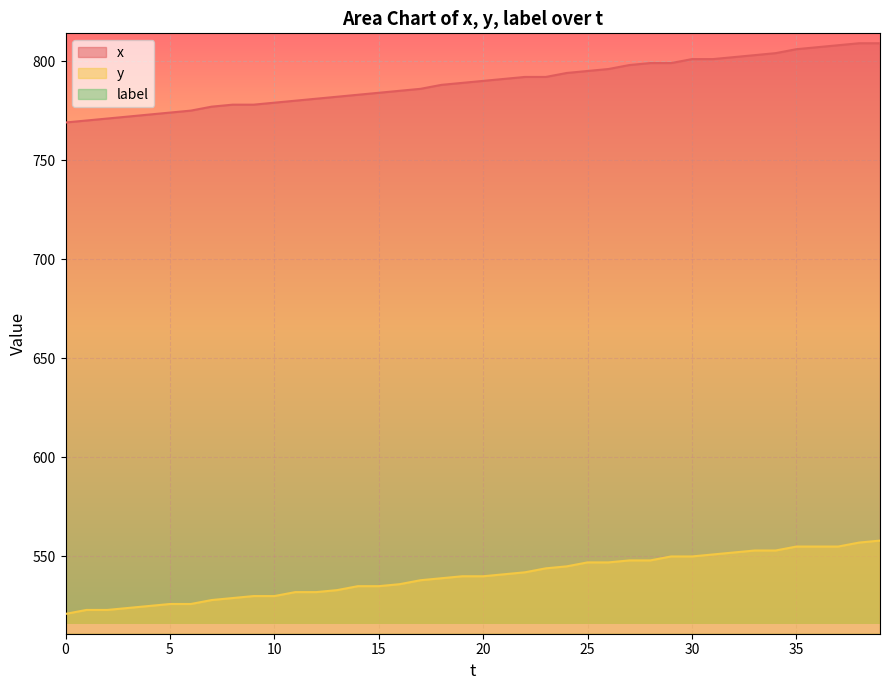

What is the difference between the highest and lowest values at 22?

250